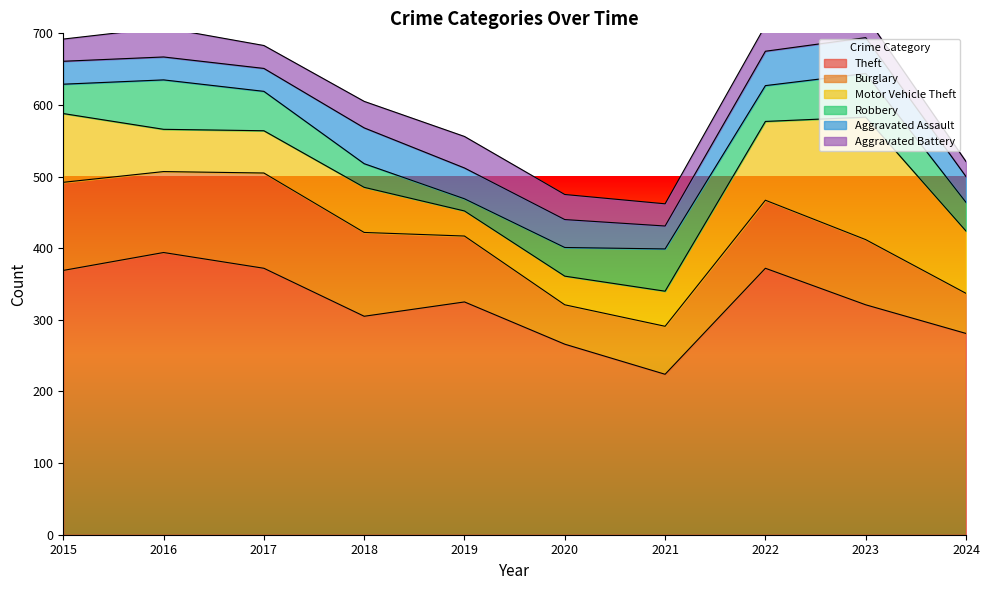

Is the value of Aggravated Assault at 2017 greater than the value of Theft at 2022?

No